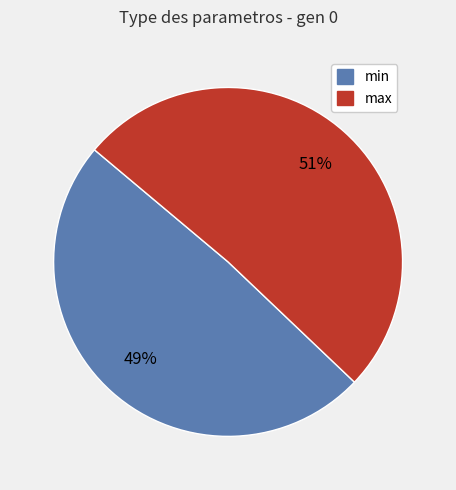

Do min and max together represent more than half of the pie?

Yes